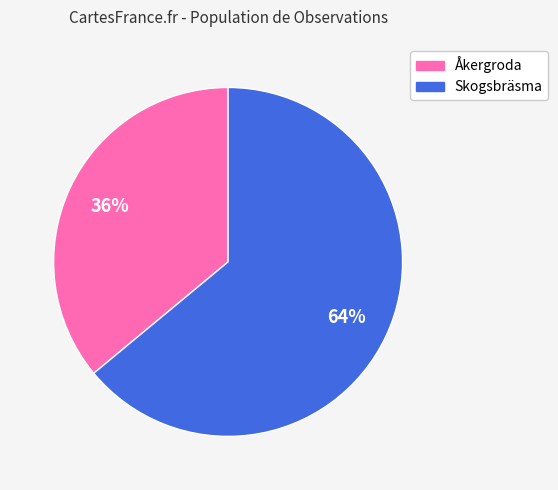

Is there a majority slice in this chart?

Yes